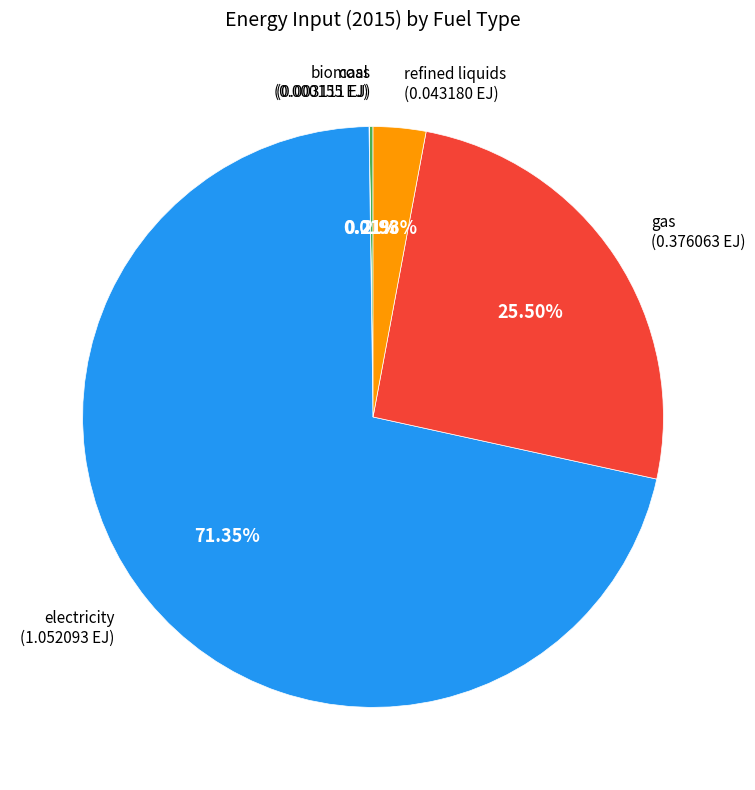

Is there a majority slice in this chart?

Yes